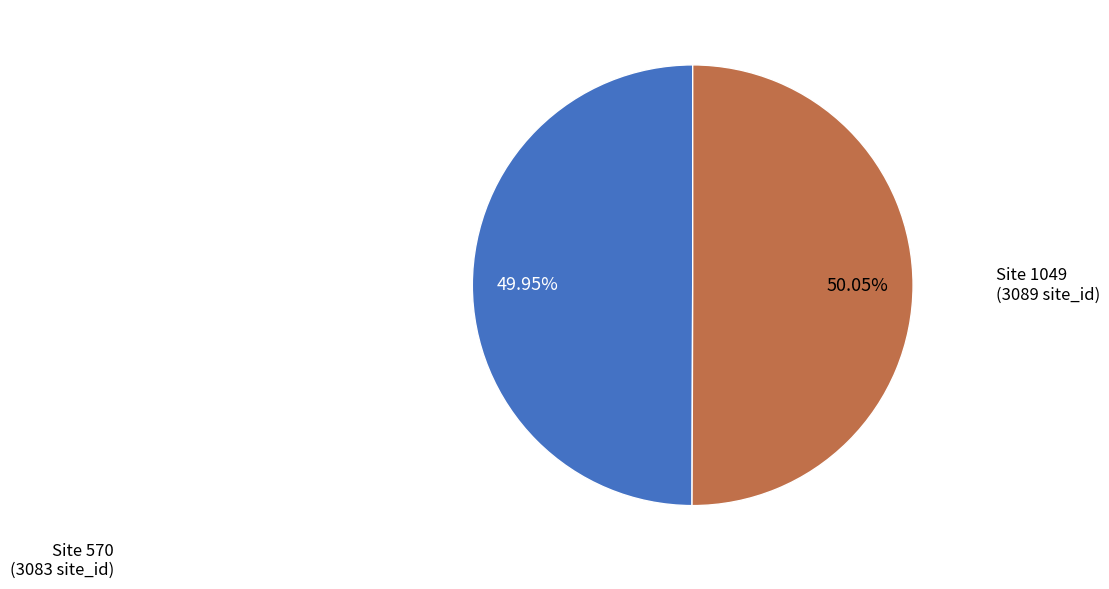

Does any single category account for the majority?

Yes